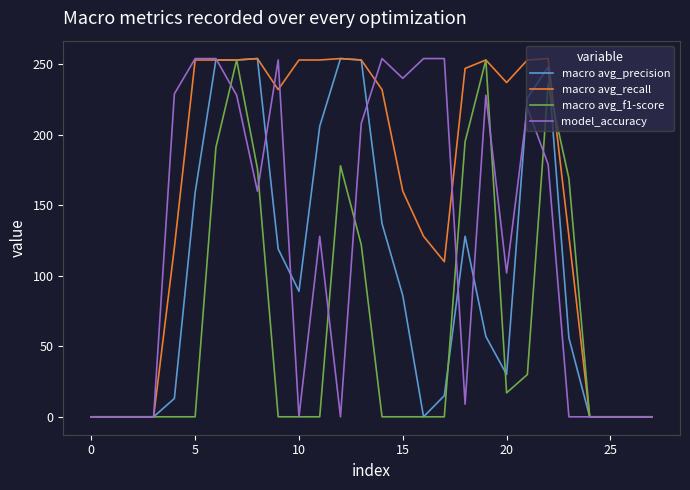

Does the chart display data point markers on the line(s)?

No